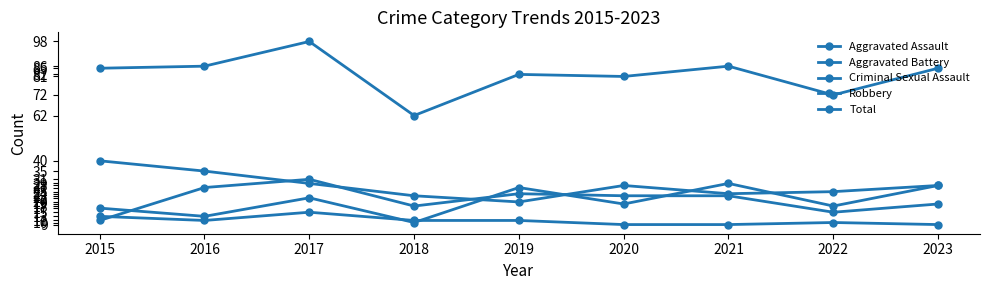

Reading right to left, transcribe all the data shown in this chart.

Aggravated Assault: 28	18	29	19	27	10	22	13	17
Aggravated Battery: 19	15	23	23	24	18	31	27	11
Criminal Sexual Assault: 9	10	9	9	11	11	15	11	13
Robbery: 28	25	24	28	20	23	29	35	40
Total: 85	72	86	81	82	62	98	86	85